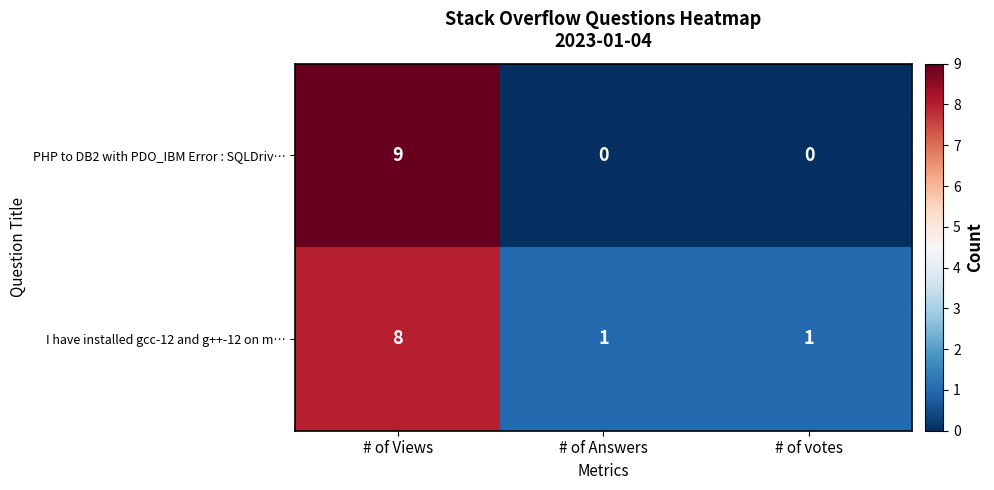

What is the total value across all series at # of votes?

1